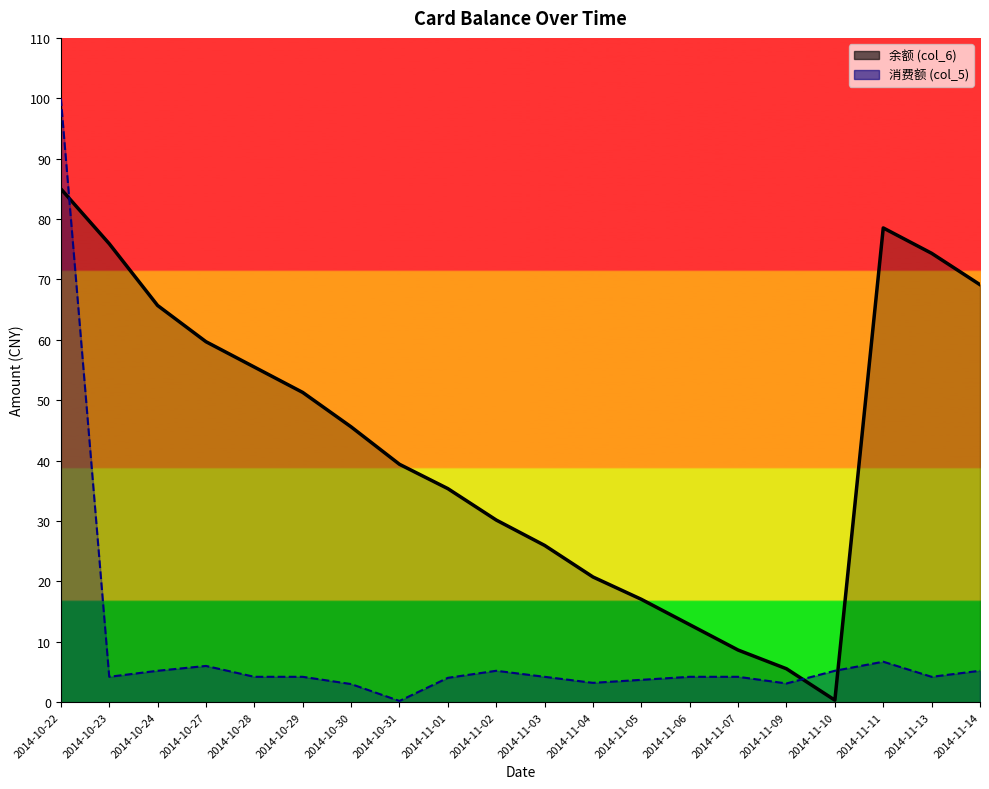

What is the spread (max minus min) of values at 2014-11-01?

31.3